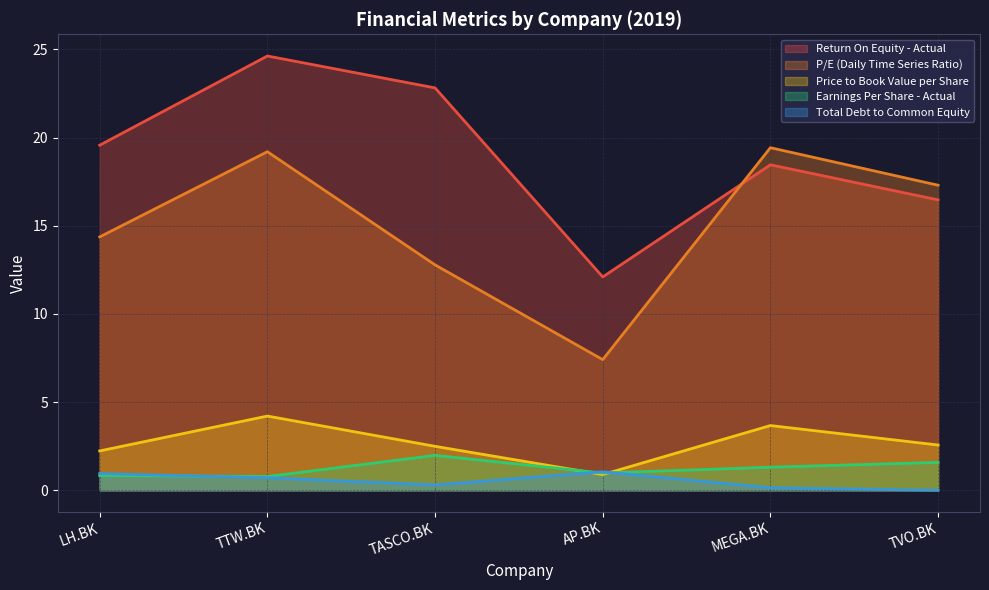

True or false: Price to Book Value per Share and P/E (Daily Time Series Ratio) cross at least once.

False